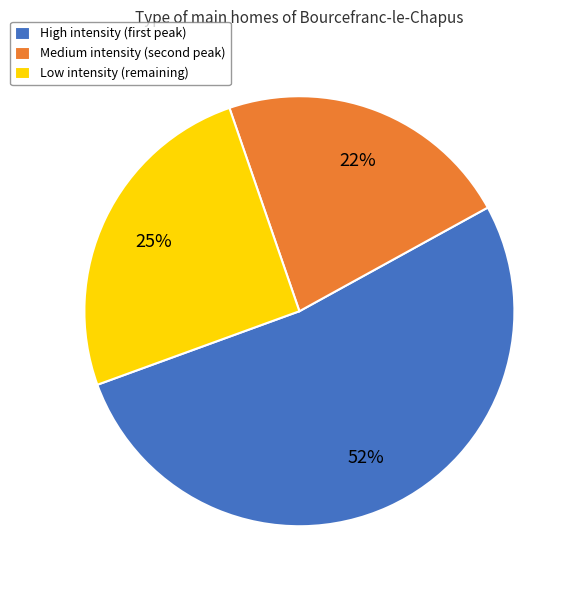

Rank the categories by value from highest to lowest.

High intensity (first peak), Low intensity (remaining), Medium intensity (second peak)